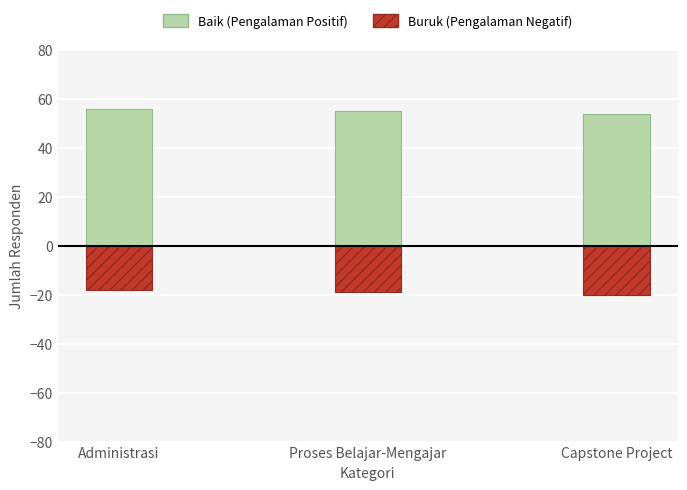

What is the total value across all series at Proses Belajar-Mengajar?

36